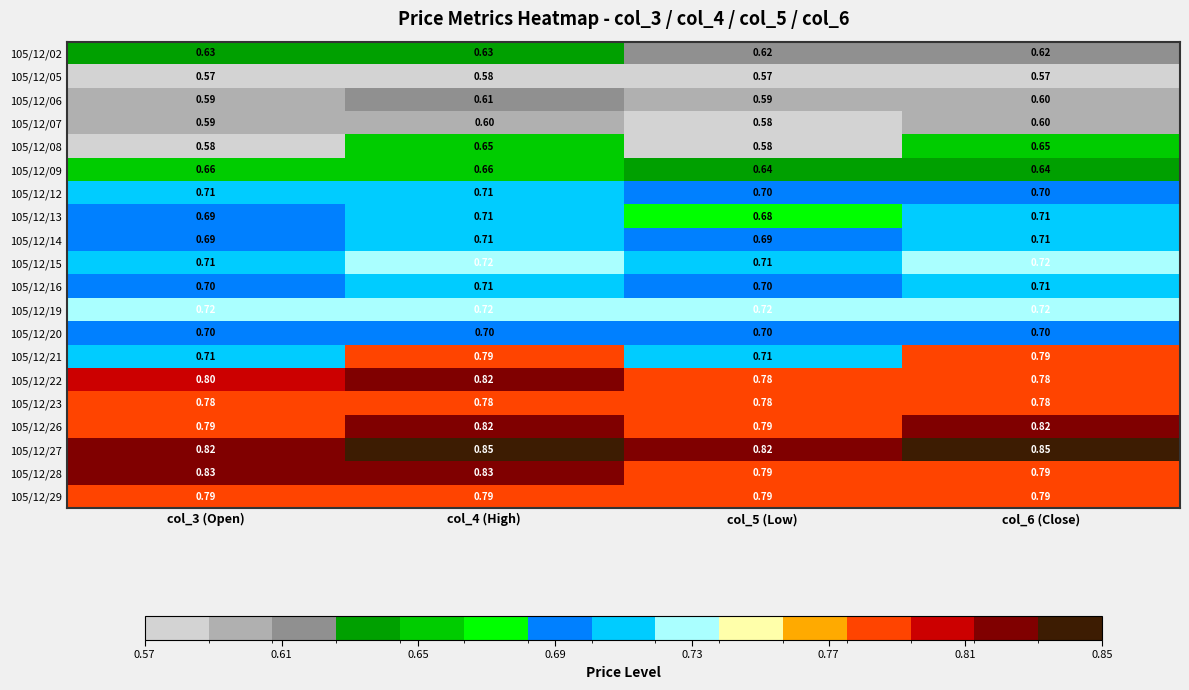

Which series changed the most between col_4 (High) and col_5 (Low)?

105/12/21